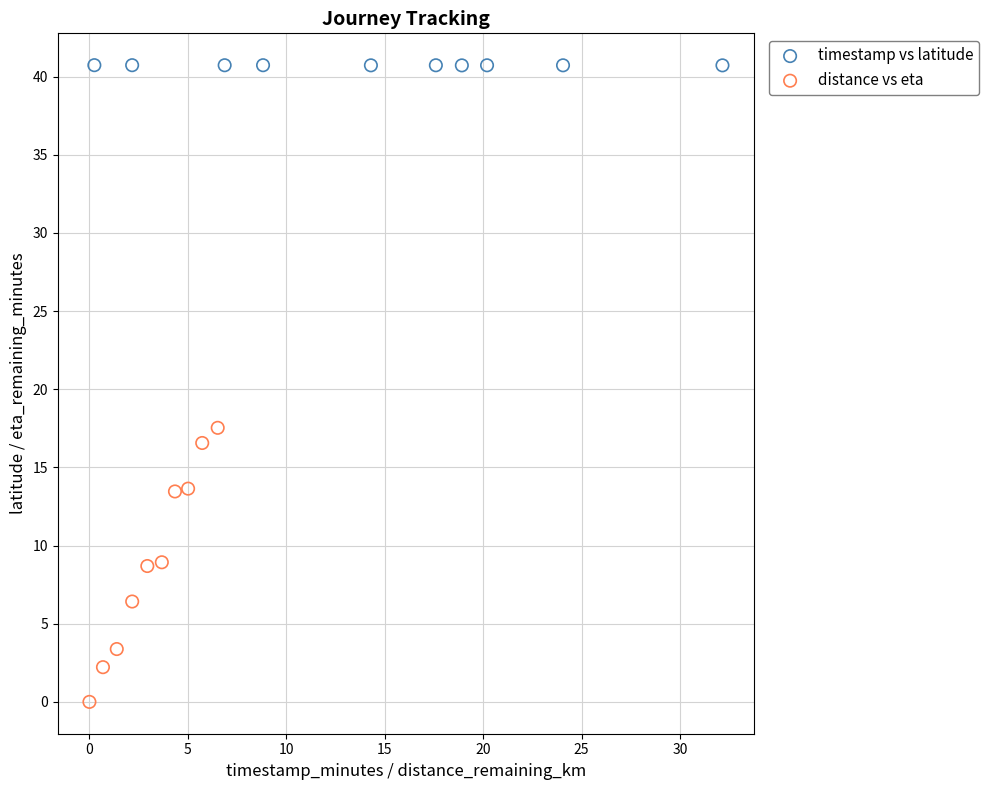

Which series contains the lowest Y value?

distance vs eta